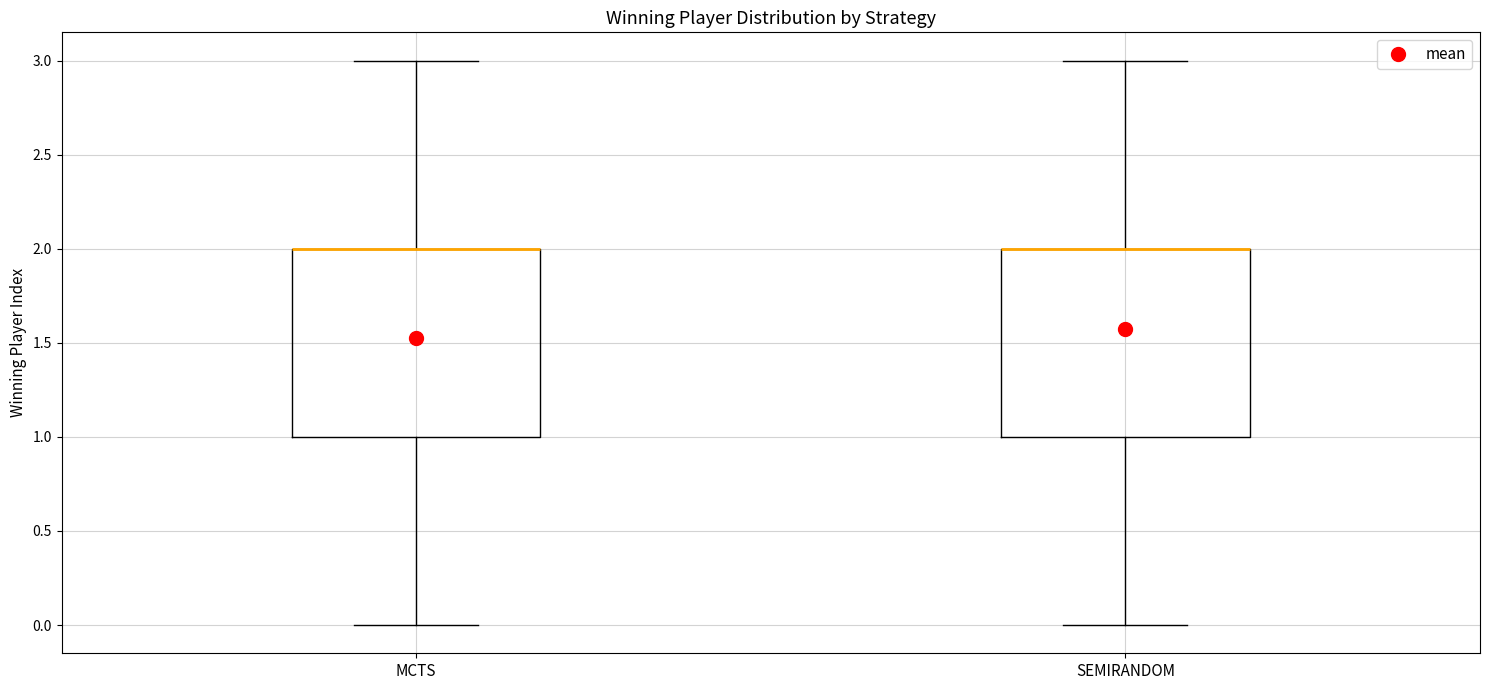

Reading left to right, read every box against the y-axis: the position of its median line, the range the box covers, and the ends of its whiskers. The values are not printed on the chart, so give them approximately, as read against the axis.

MCTS: median 2 (drawn on the box's upper edge), box 1 to 2, whiskers 0 to 3
SEMIRANDOM: median 2 (drawn on the box's upper edge), box 1 to 2, whiskers 0 to 3